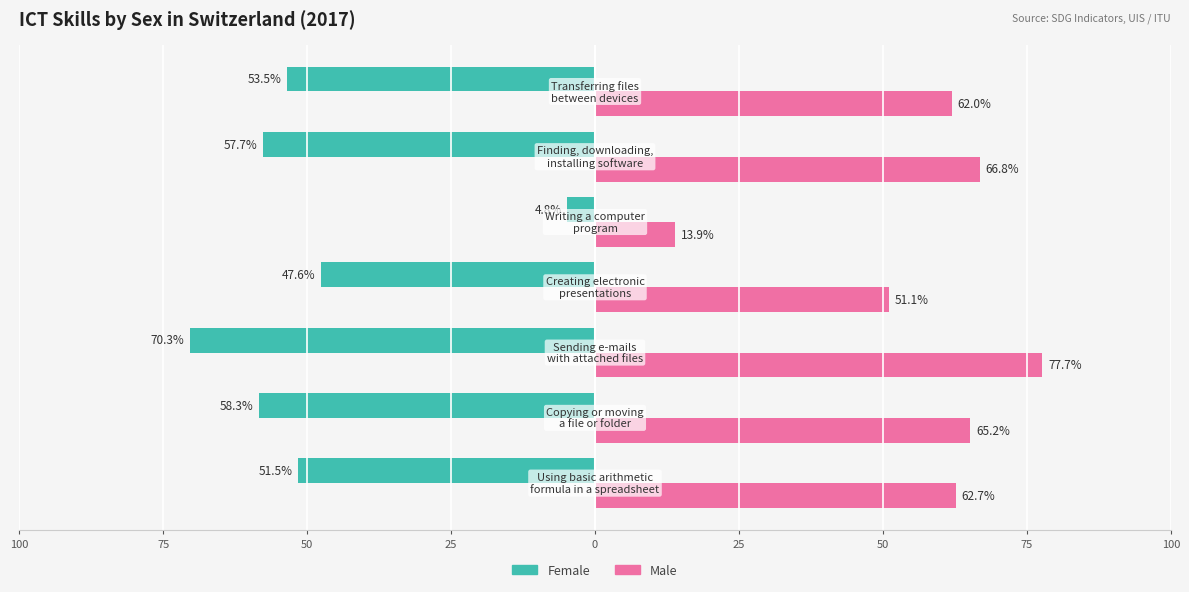

How many values in the Female series are below -53?

4